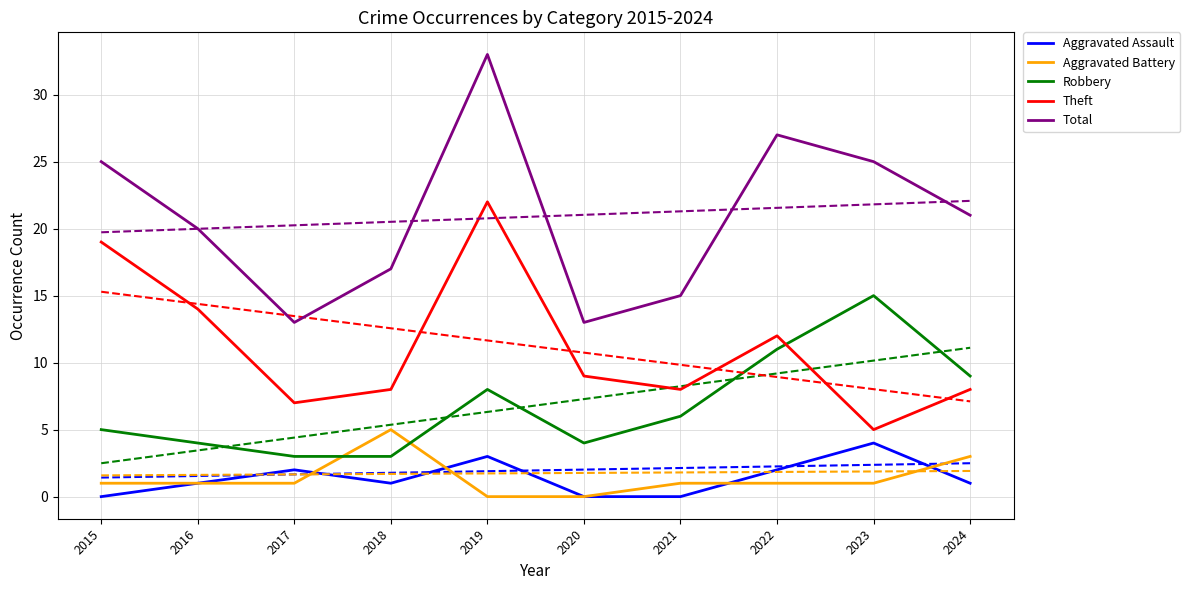

Reading left to right, list all the values displayed in this chart.

Aggravated Assault: 0	1	2	1	3	0	0	2	4	1
Aggravated Battery: 1	1	1	5	0	0	1	1	1	3
Robbery: 5	4	3	3	8	4	6	11	15	9
Theft: 19	14	7	8	22	9	8	12	5	8
Total: 25	20	13	17	33	13	15	27	25	21